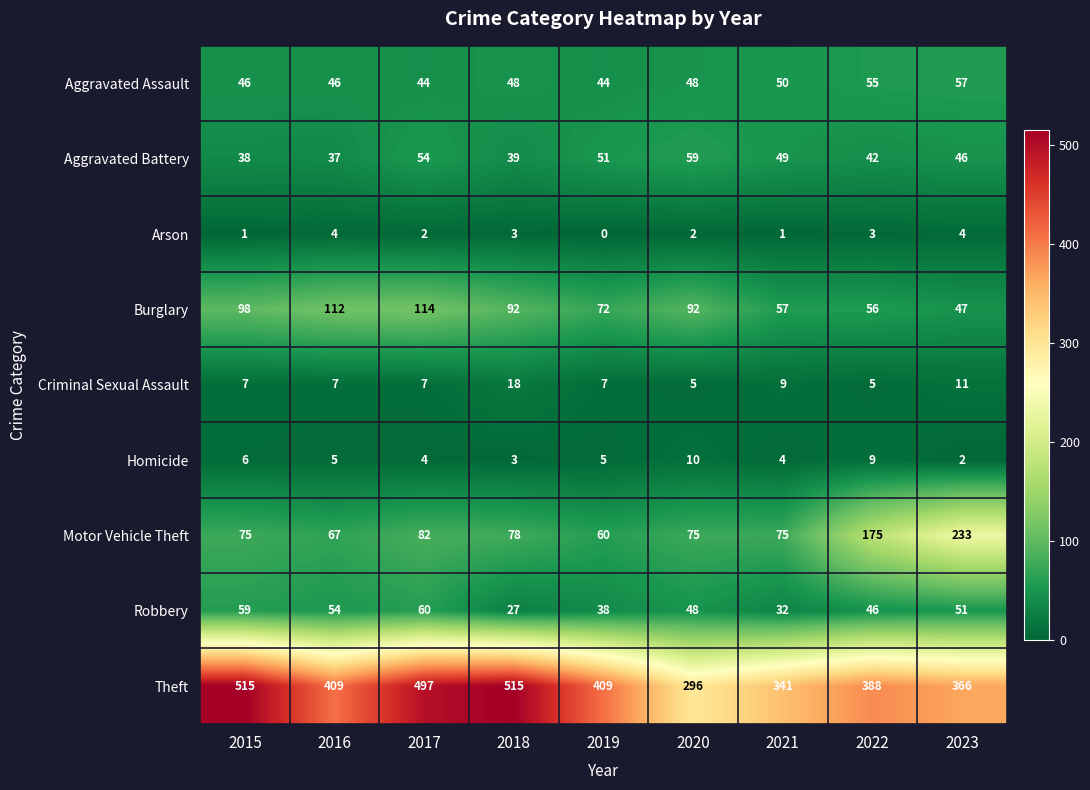

What is the difference between the highest and lowest values at 2022?

385